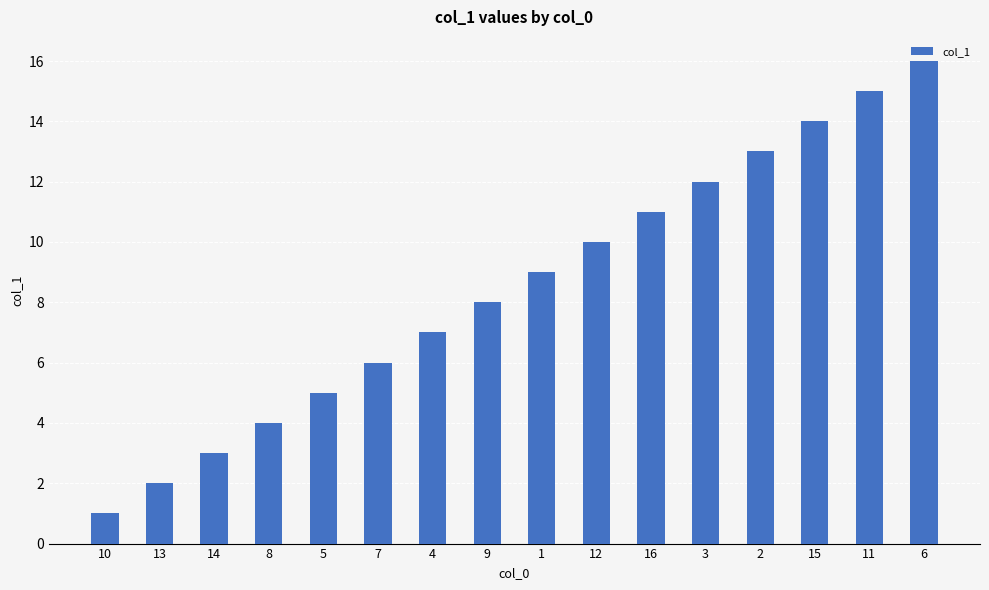

Is it true that the value at 8 is 4?

True